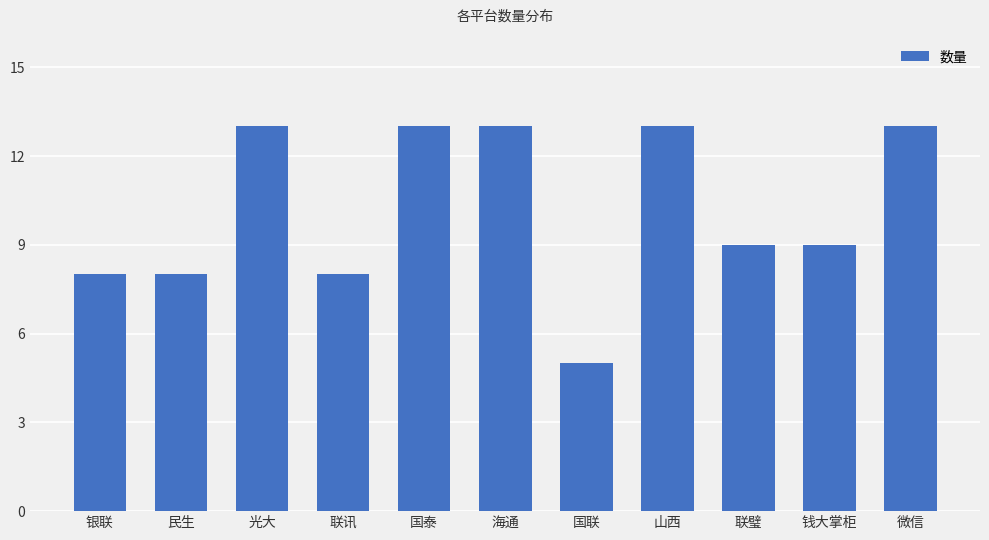

What position from the right is 国联?

5